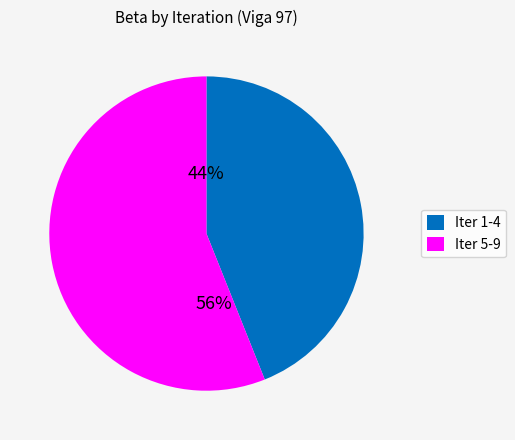

Approximately how many times larger is the value at Iter 5-9 compared to Iter 1-4?

1.3